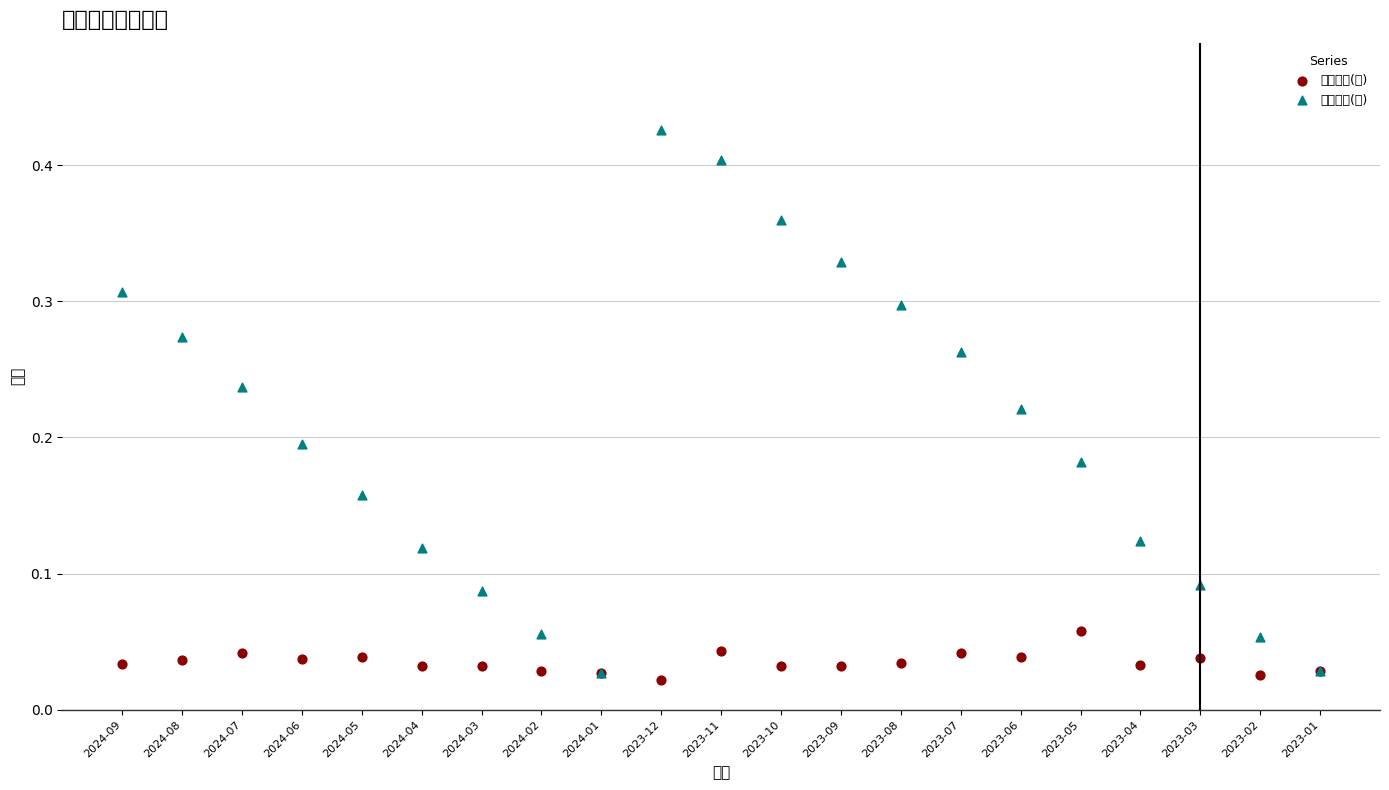

What are all the series names shown in the legend?

當月營收(億), 累計營收(億)